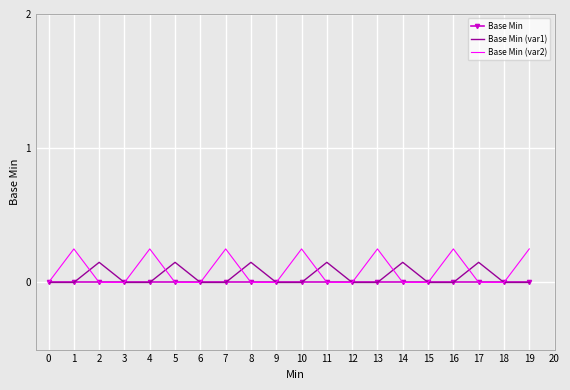

Which series has the largest range (max minus min)?

Base Min (var2)